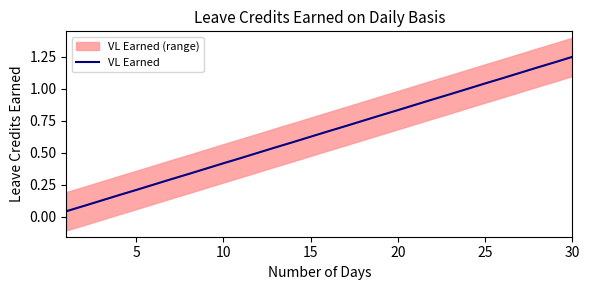

At which label does VL Earned reach its peak?

30